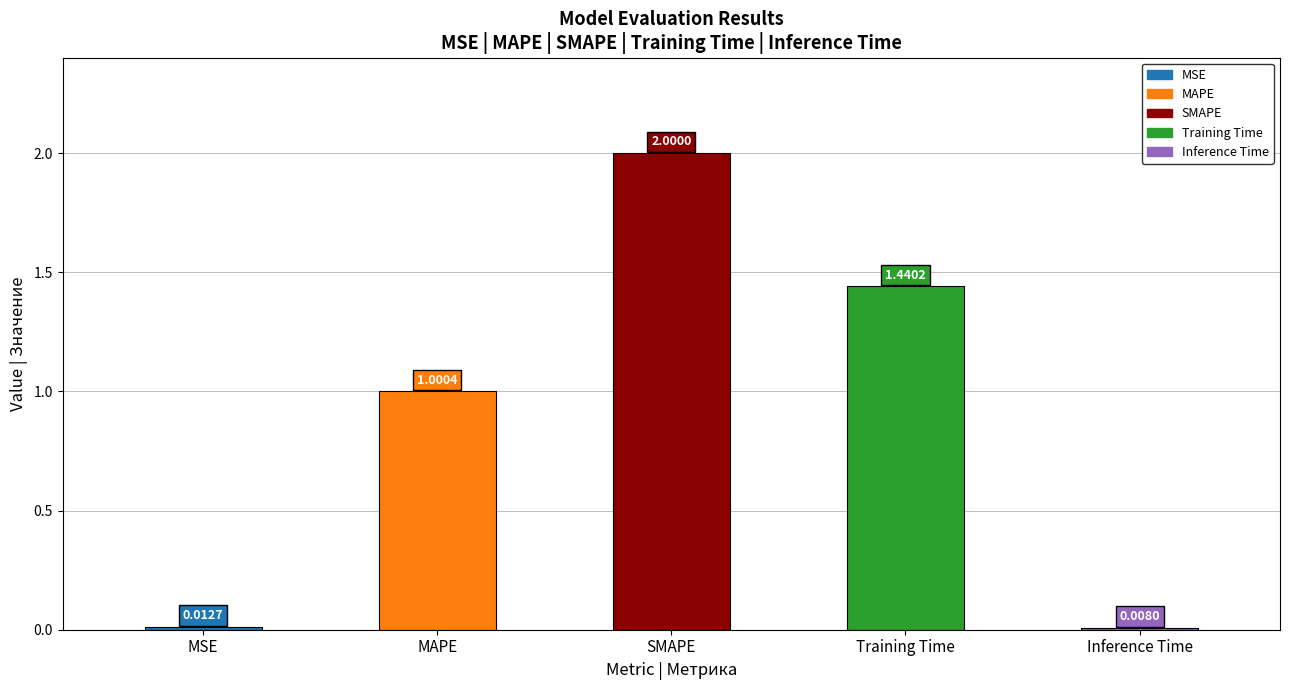

Rank the categories by value from highest to lowest.

SMAPE, Training Time, MAPE, MSE, Inference Time